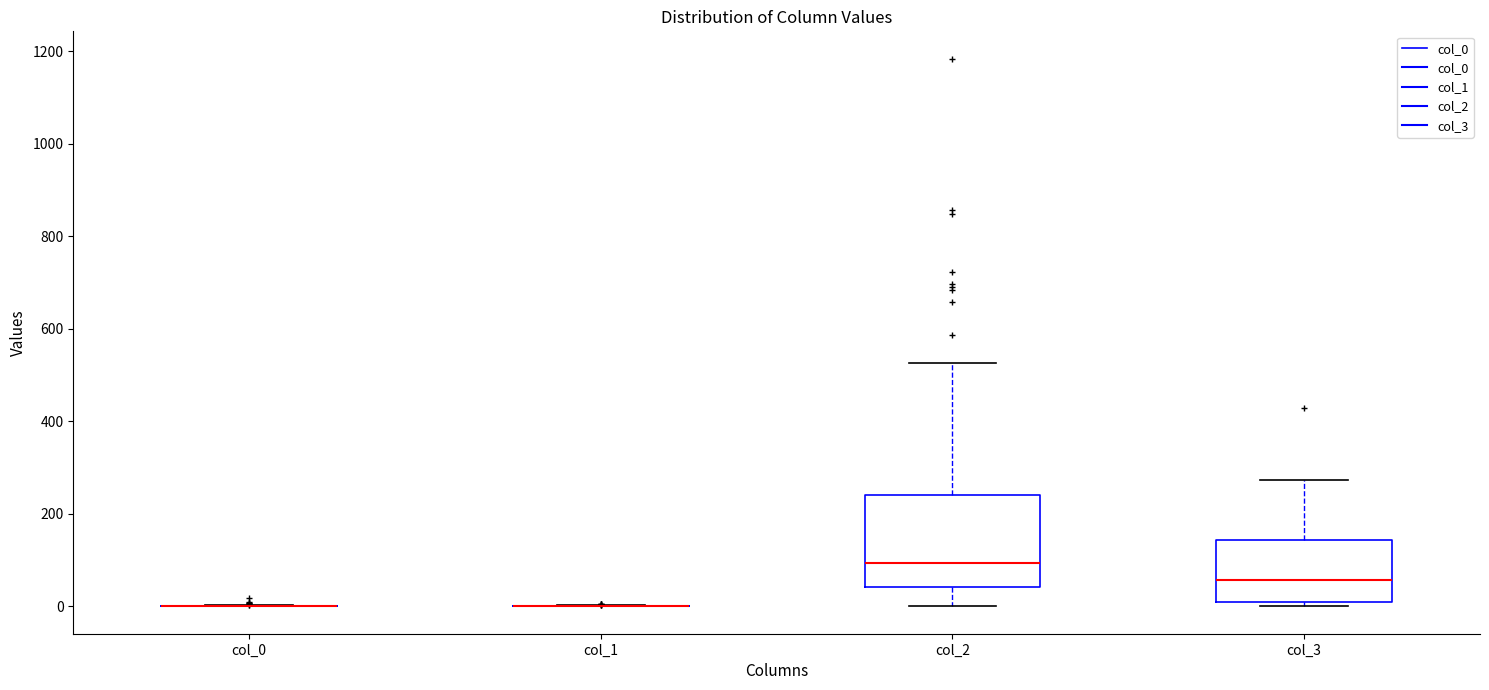

Where is the lower edge of the box for col_3 on the y-axis? The values are not printed on the chart, so give them approximately, as read against the axis.

0